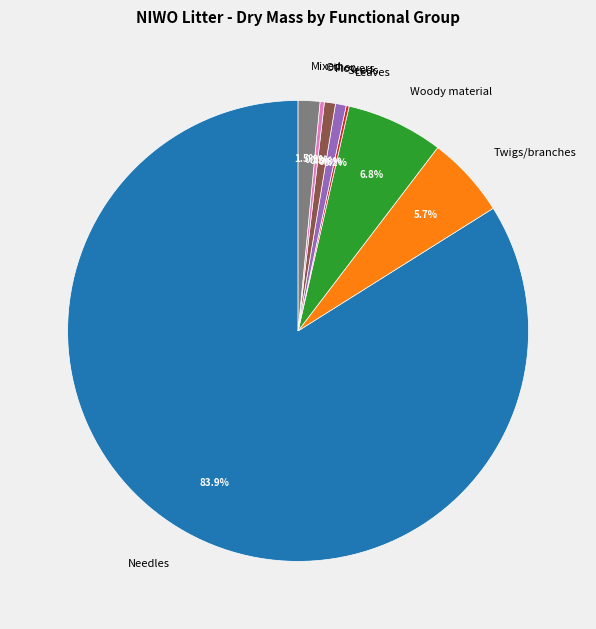

Which category has the biggest portion of the pie?

Needles